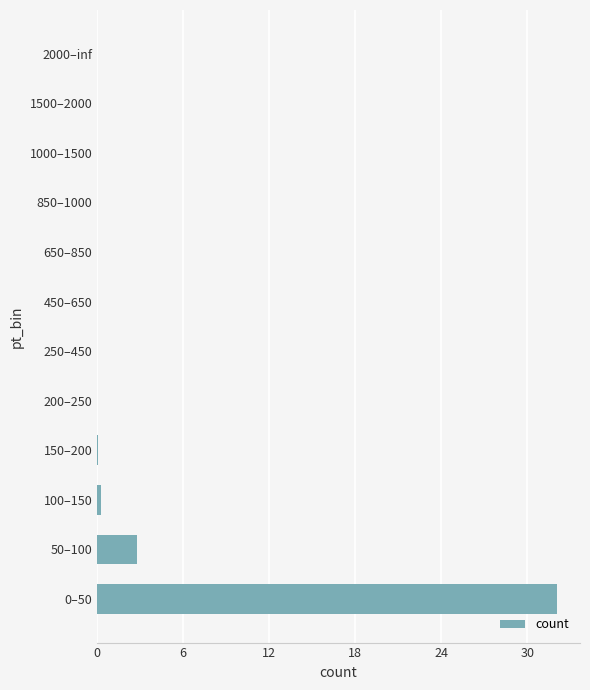

Where is the data nearest to the value 16?

50–100